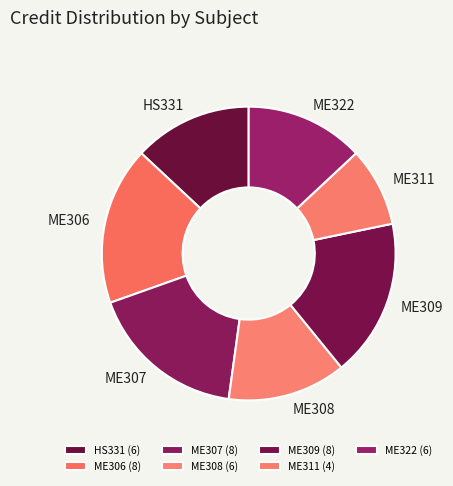

How many segments does this pie chart have?

7